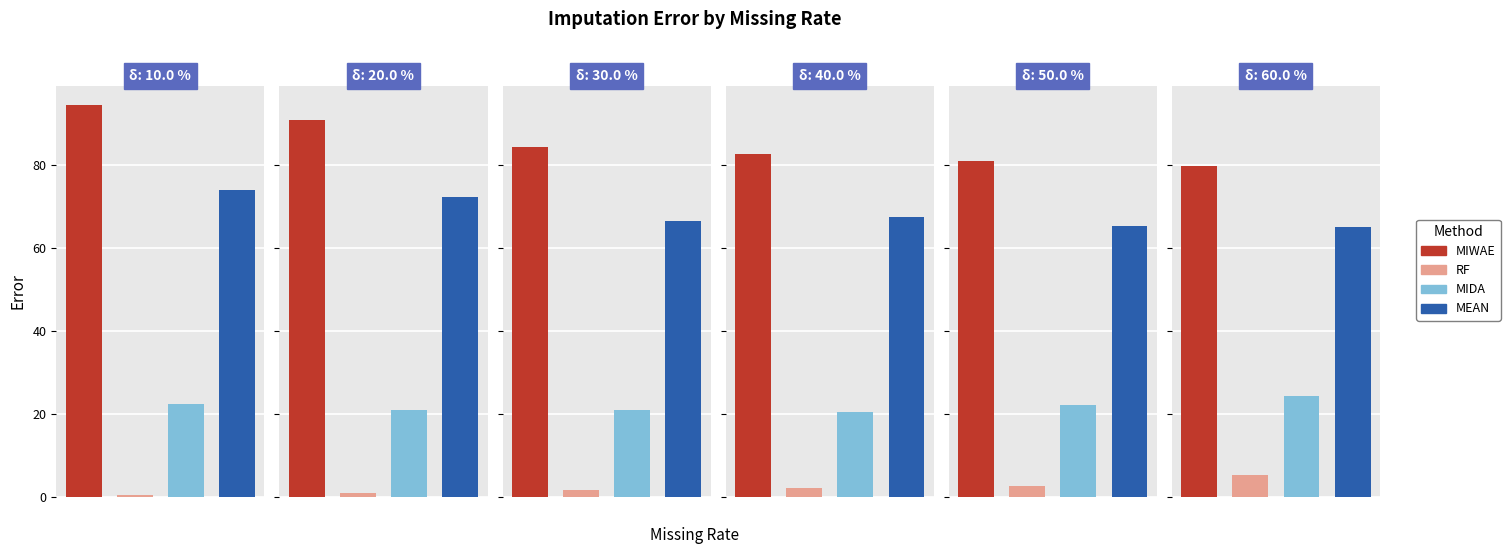

Does the chart contain stacked bars?

No